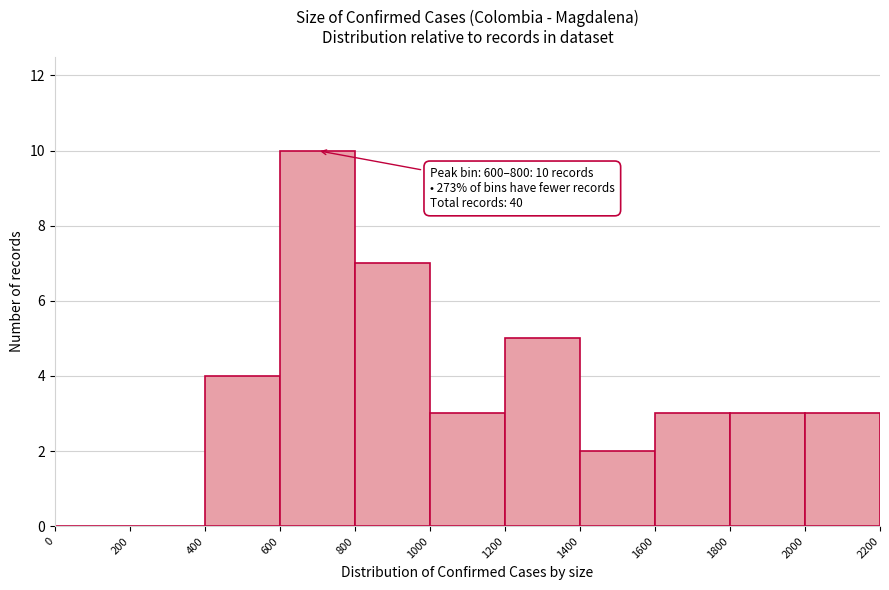

Which range on the x-axis has the tallest bar?

600 to 800